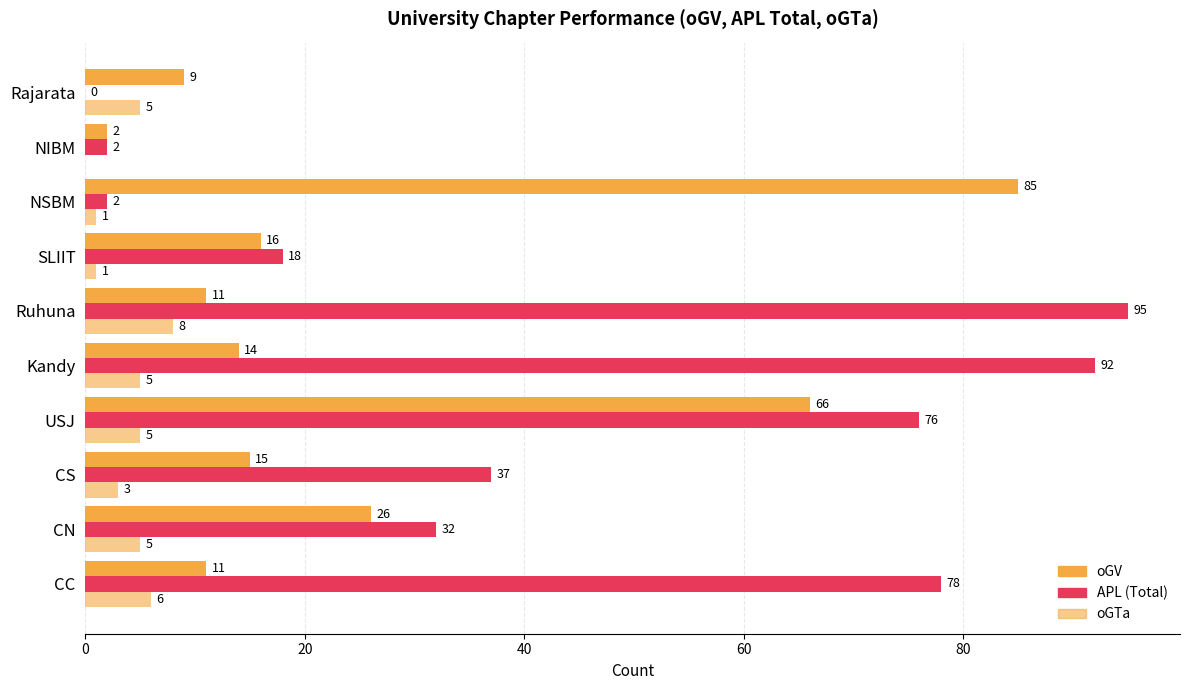

Rank the series by their average value, from highest to lowest.

APL (Total), oGV, oGTa